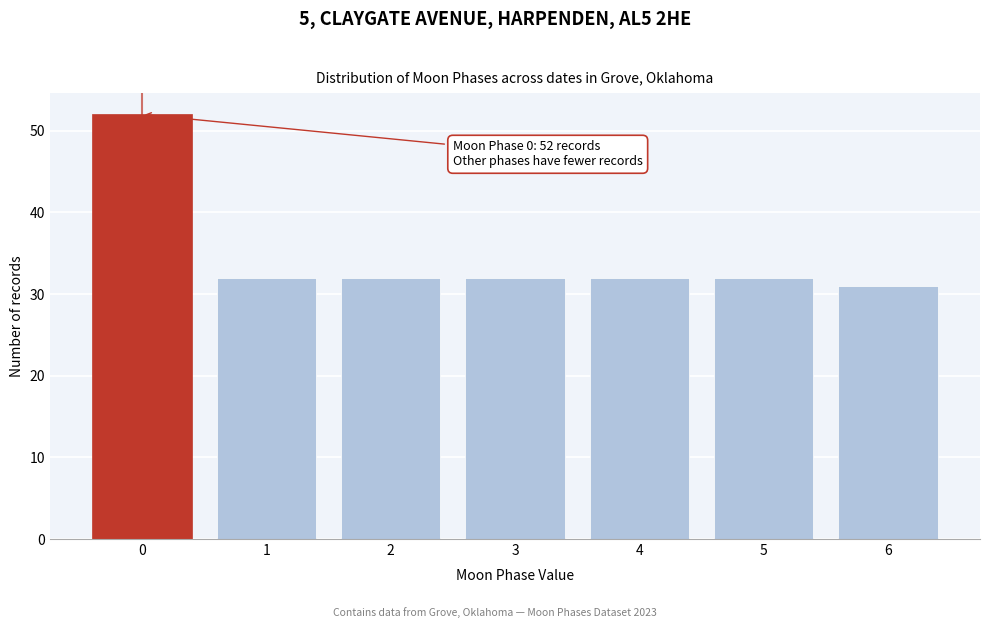

Reading right to left, transcribe all the data shown in this chart.

6=31	5=32	4=32	3=32	2=32	1=32	0=52